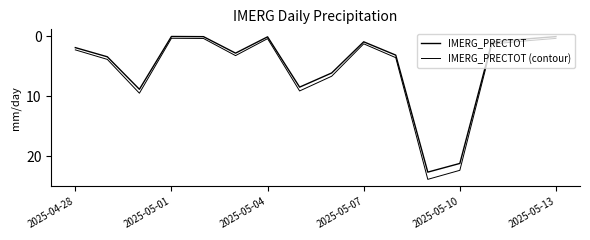

Does the chart have visible grid lines?

No